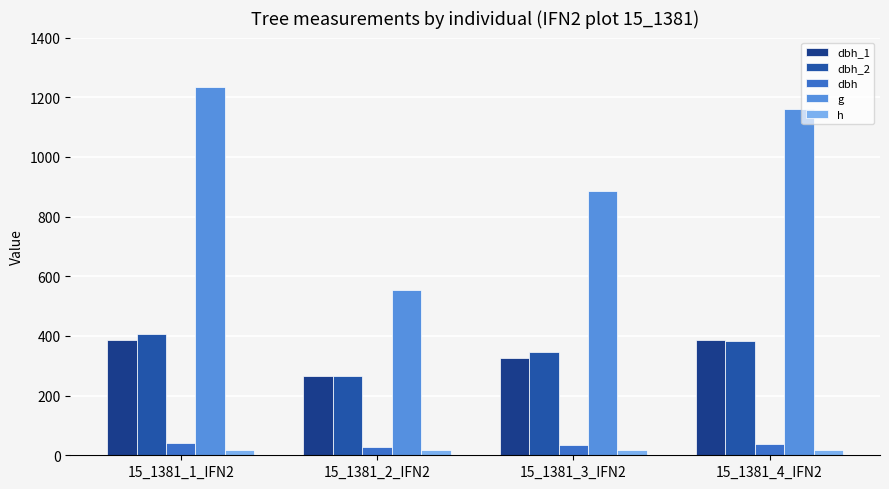

What is the approximate value of dbh_1 at 15_1381_1_IFN2?

388.0